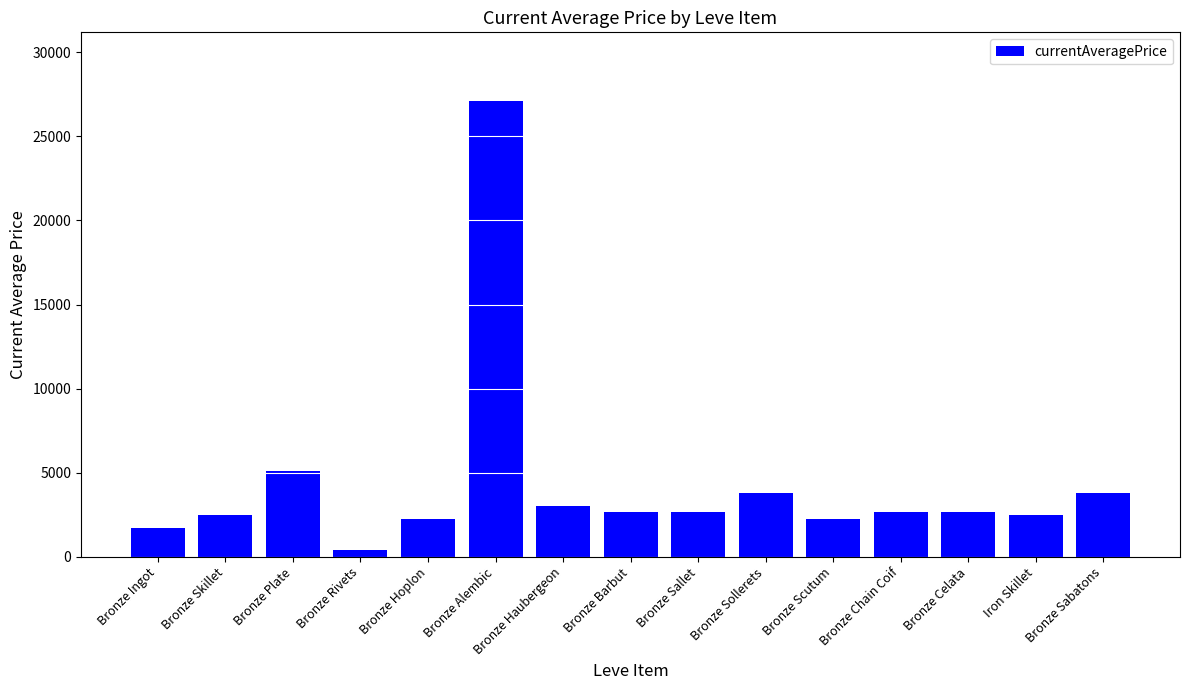

At which category does the chart reach its minimum across all series?

Bronze Rivets